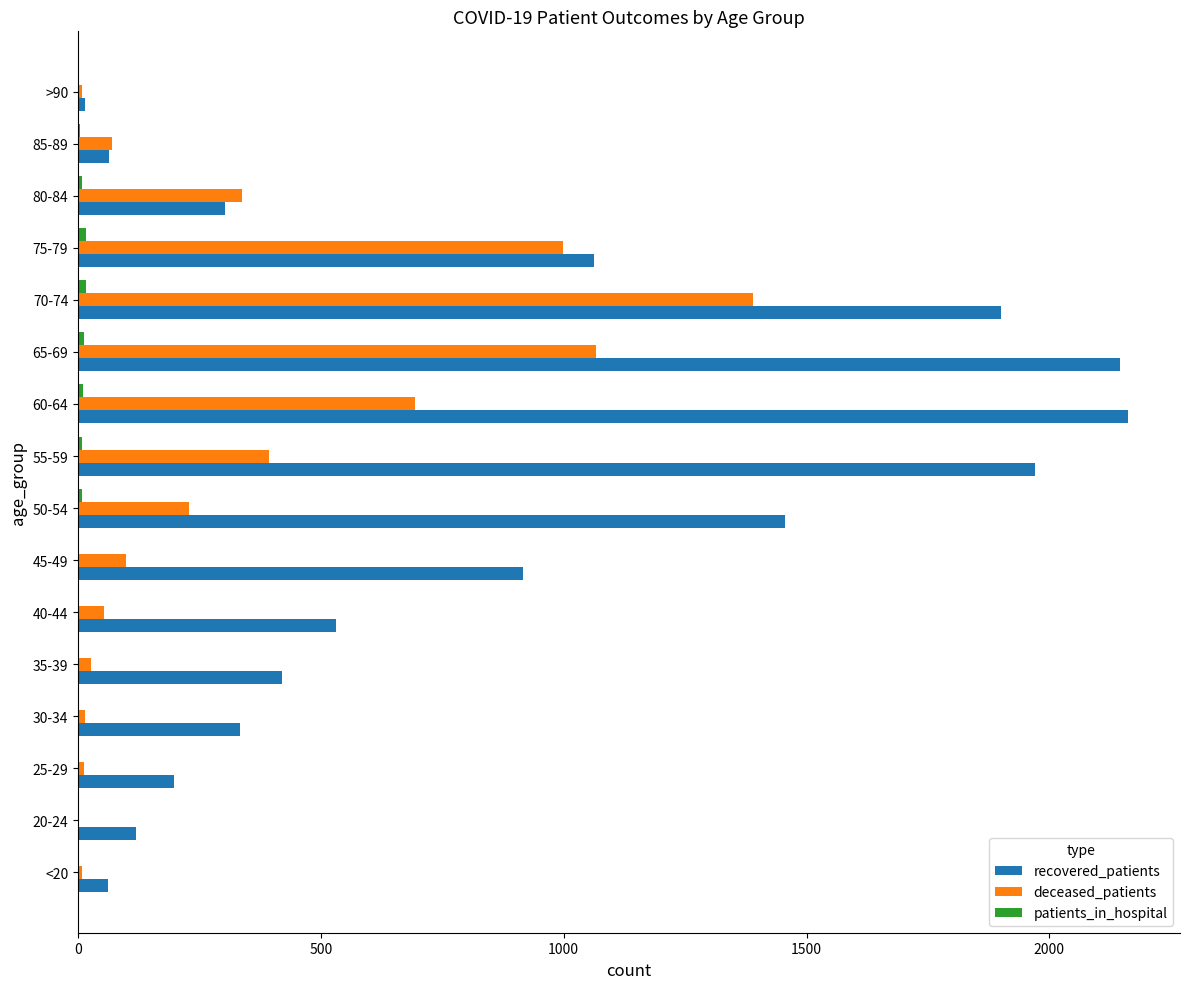

What is the sum of all recovered_patients values?

13659